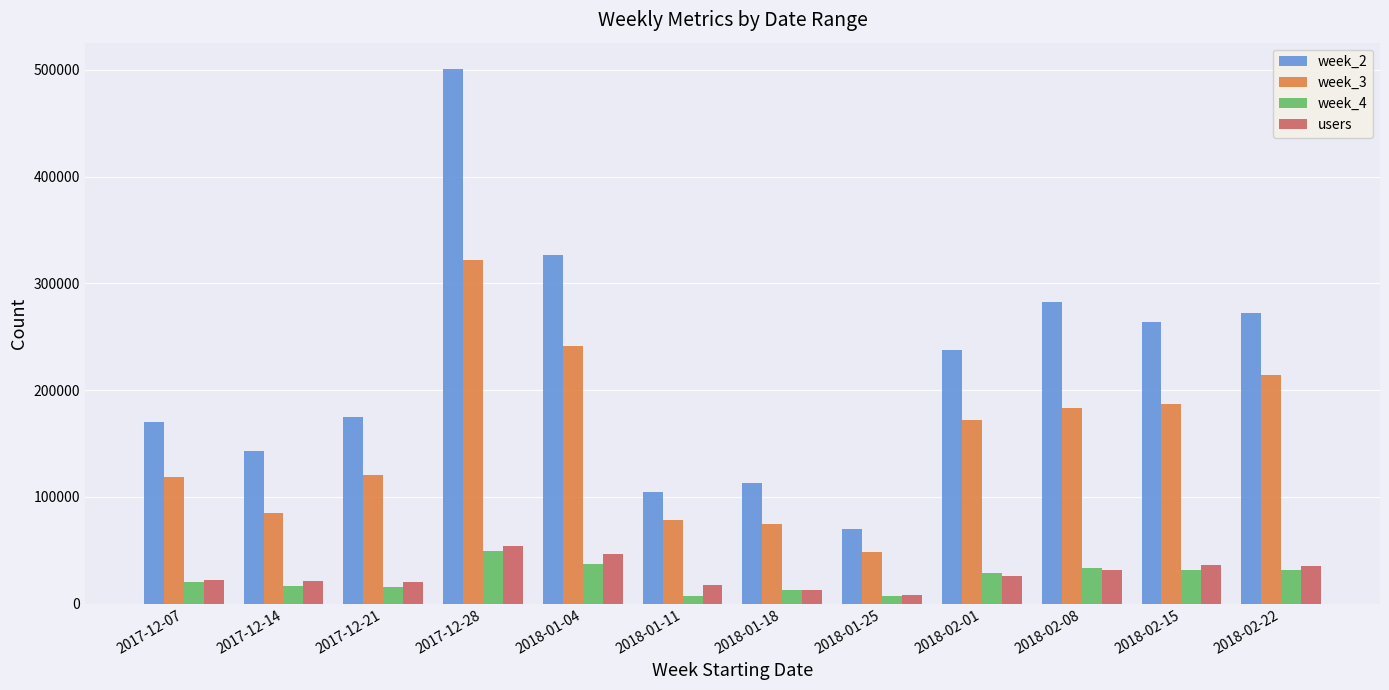

Which label corresponds to the largest value in the chart?

2017-12-28